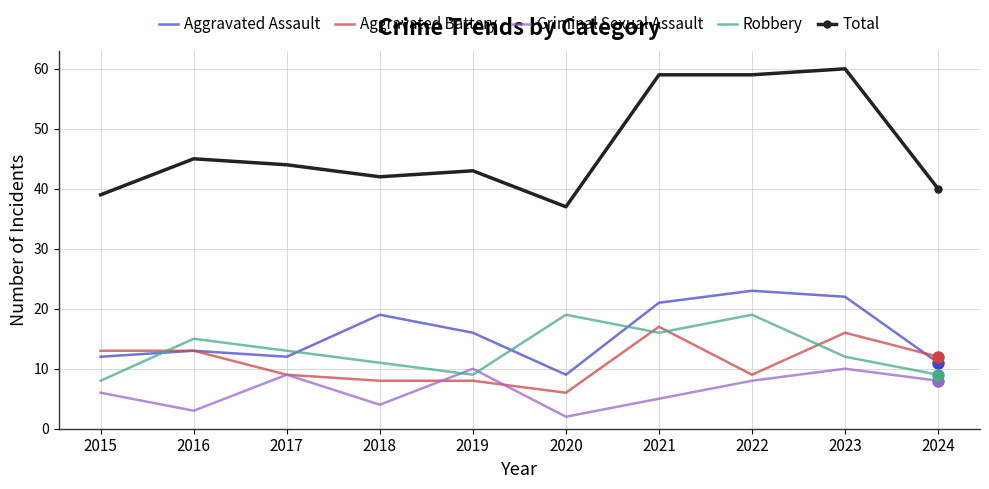

What is the average value of the Aggravated Battery series?

11